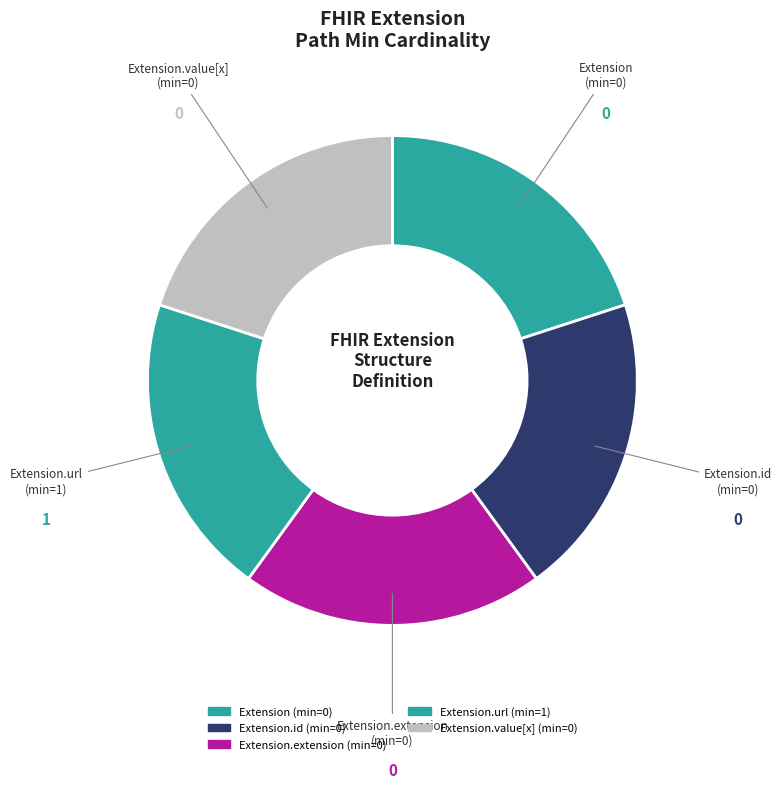

To the nearest percent, what is the difference between the largest and smallest slice percentages?

100%